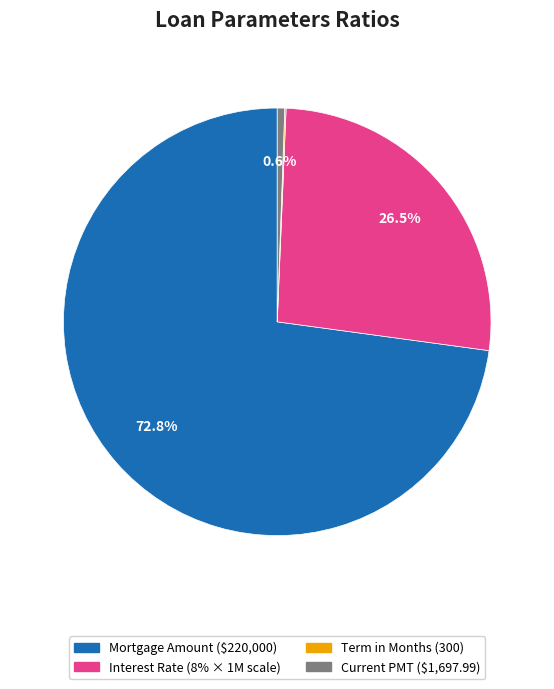

Is there a majority slice in this chart?

Yes